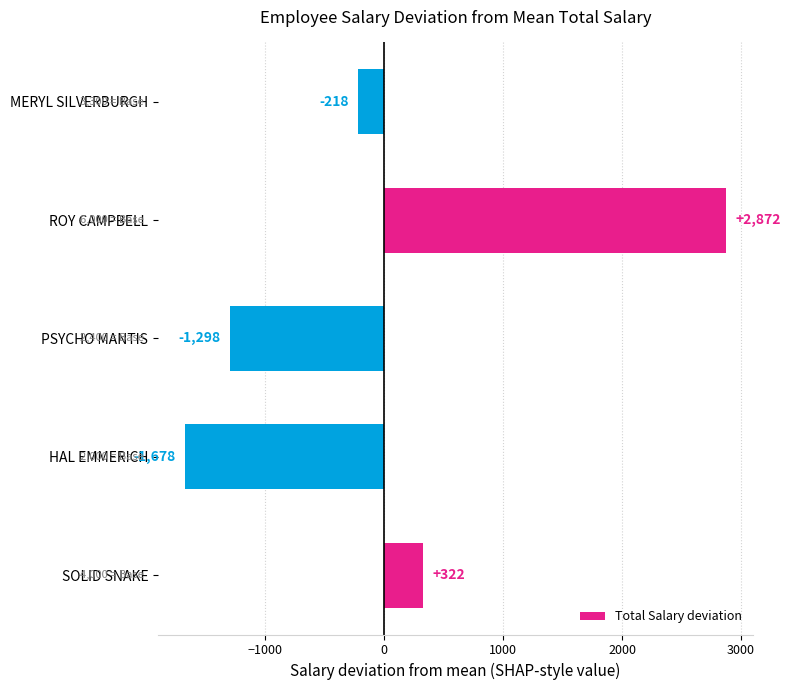

Is it true that the value at HAL EMMERICH is -1678?

True